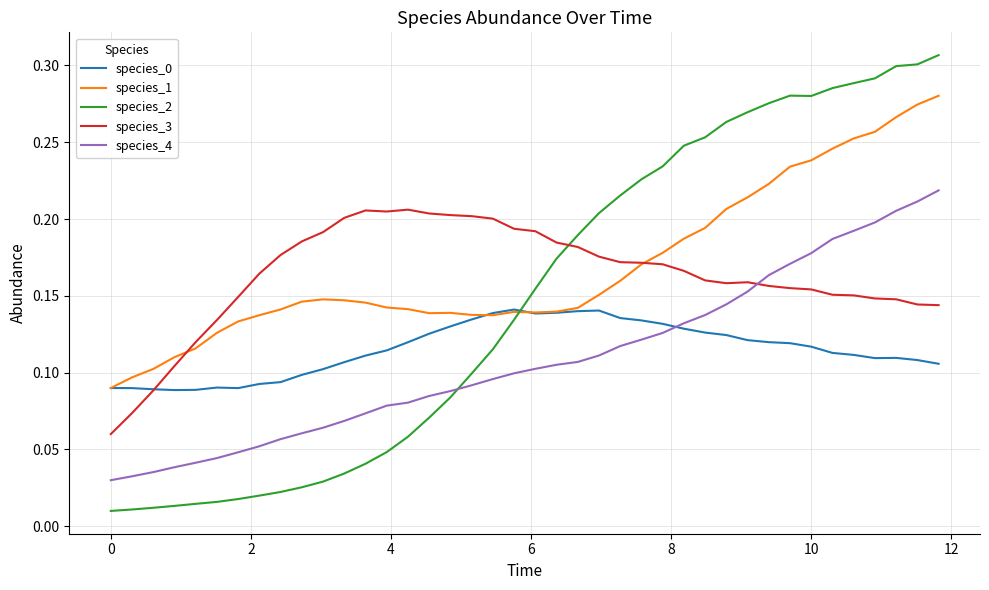

Which series has the widest spread of values?

species_2